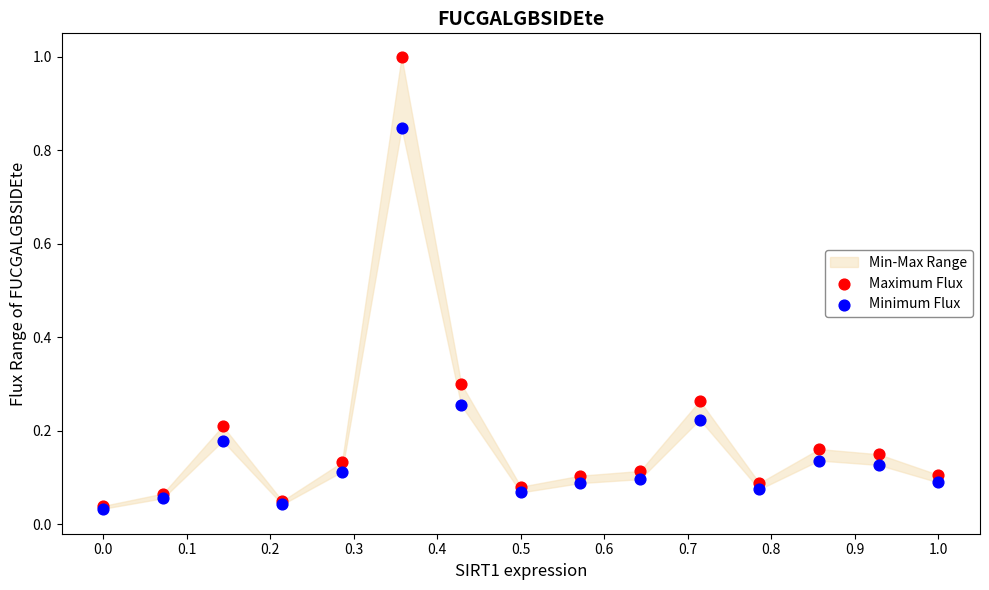

Which series reaches the maximum Y coordinate?

Maximum Flux